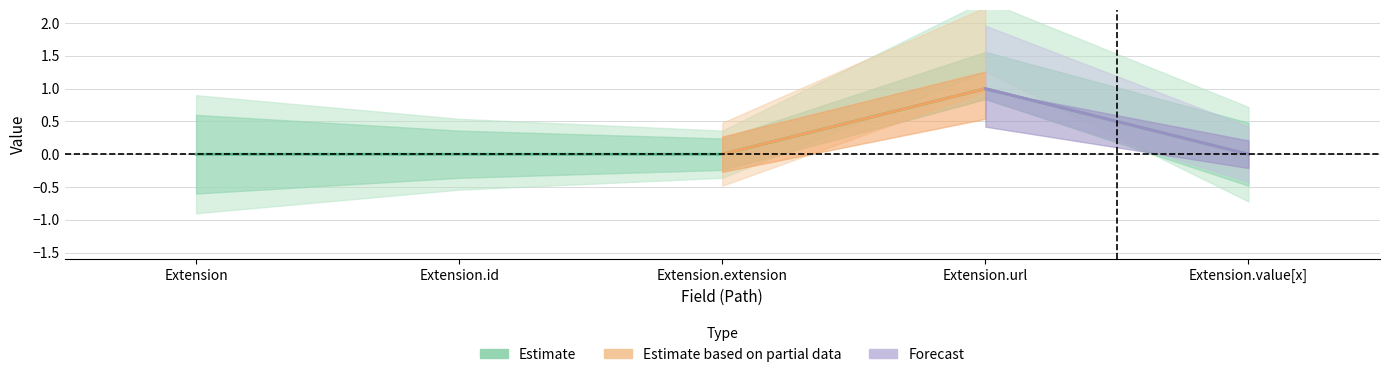

How many values are above zero?

1